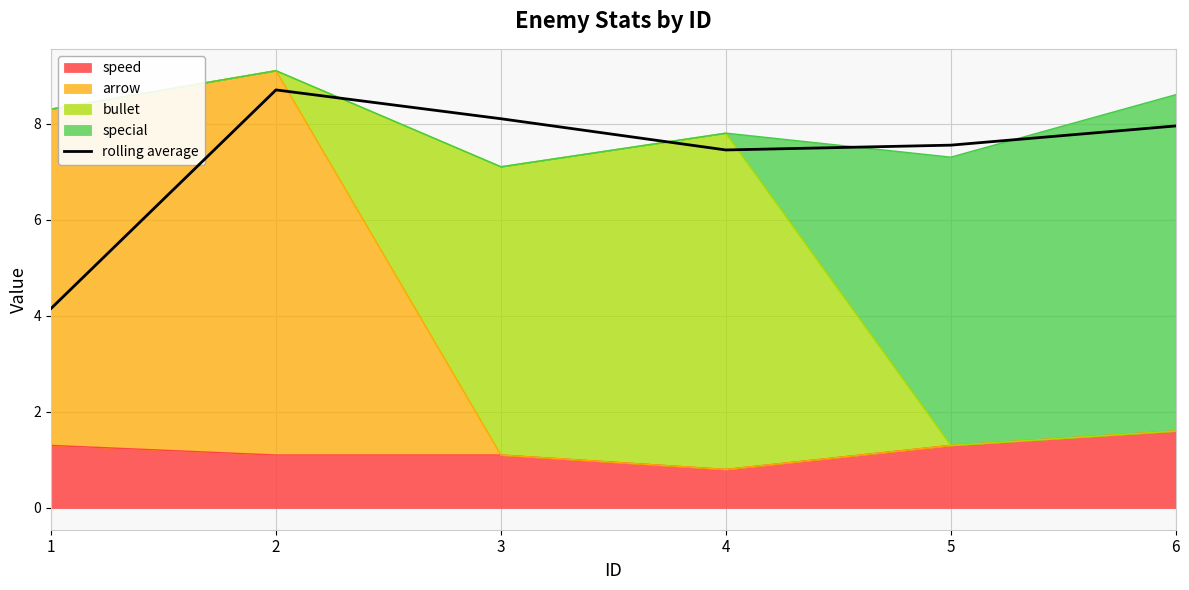

The value at 4 is 12.9. True or false?

False